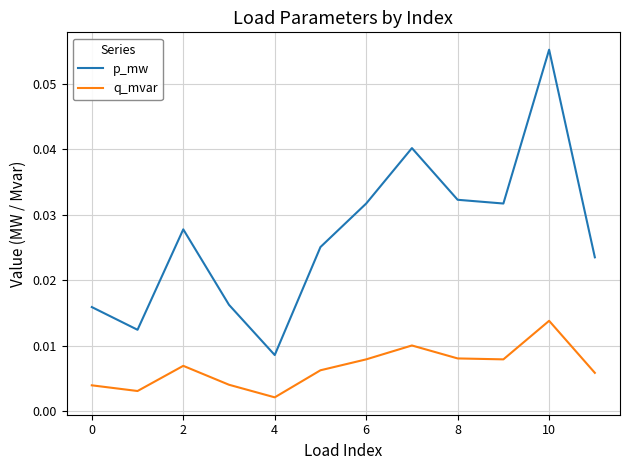

True or false: q_mvar and p_mw cross at least once.

False